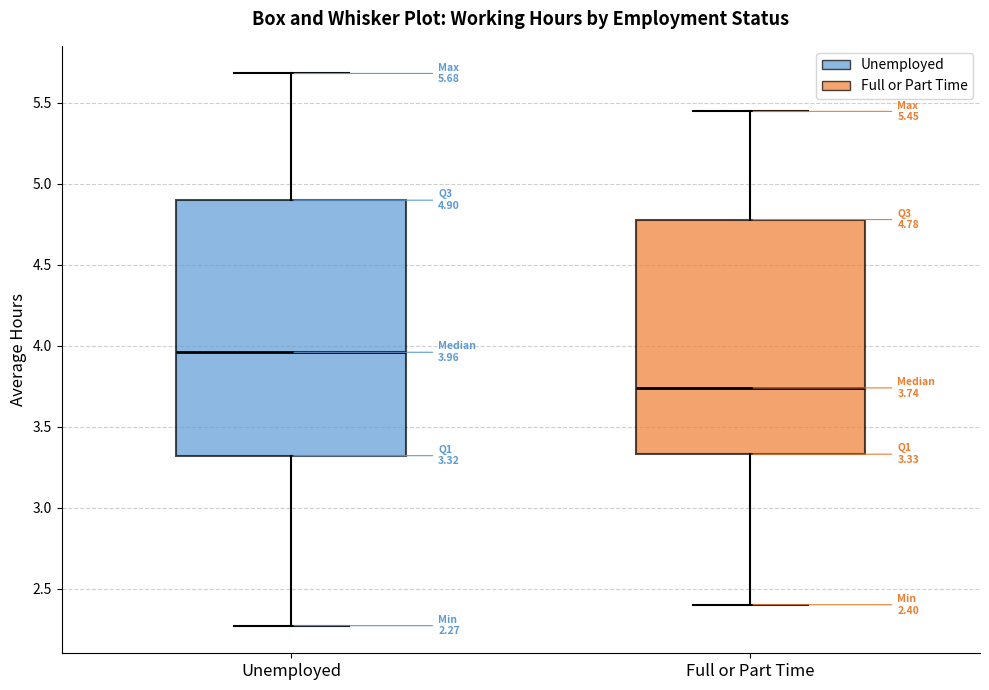

Comparing the boxes themselves (not the whiskers), which one is the tallest?

Unemployed